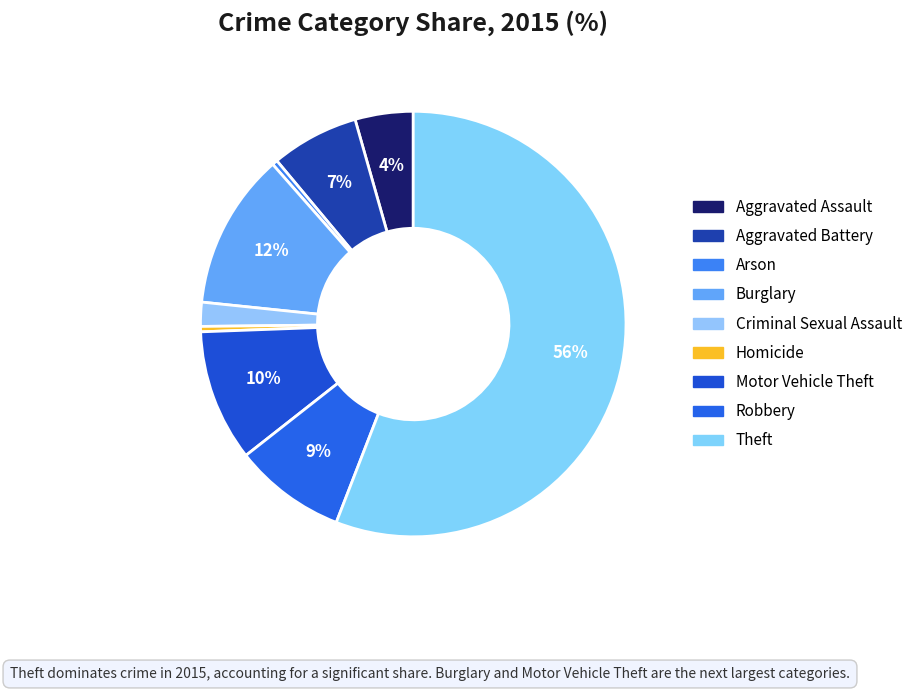

What percentage is the Motor Vehicle Theft slice, to the nearest percent?

10%